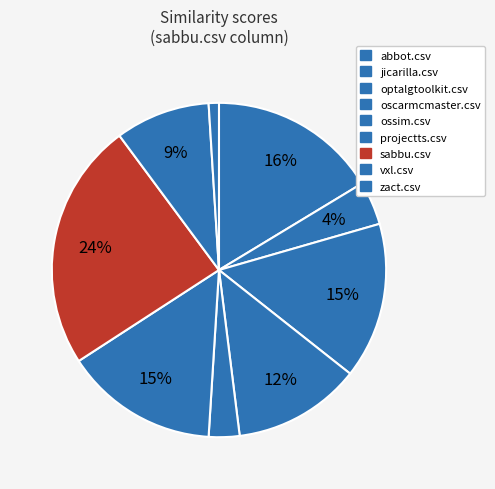

How many slices are in this pie chart?

9